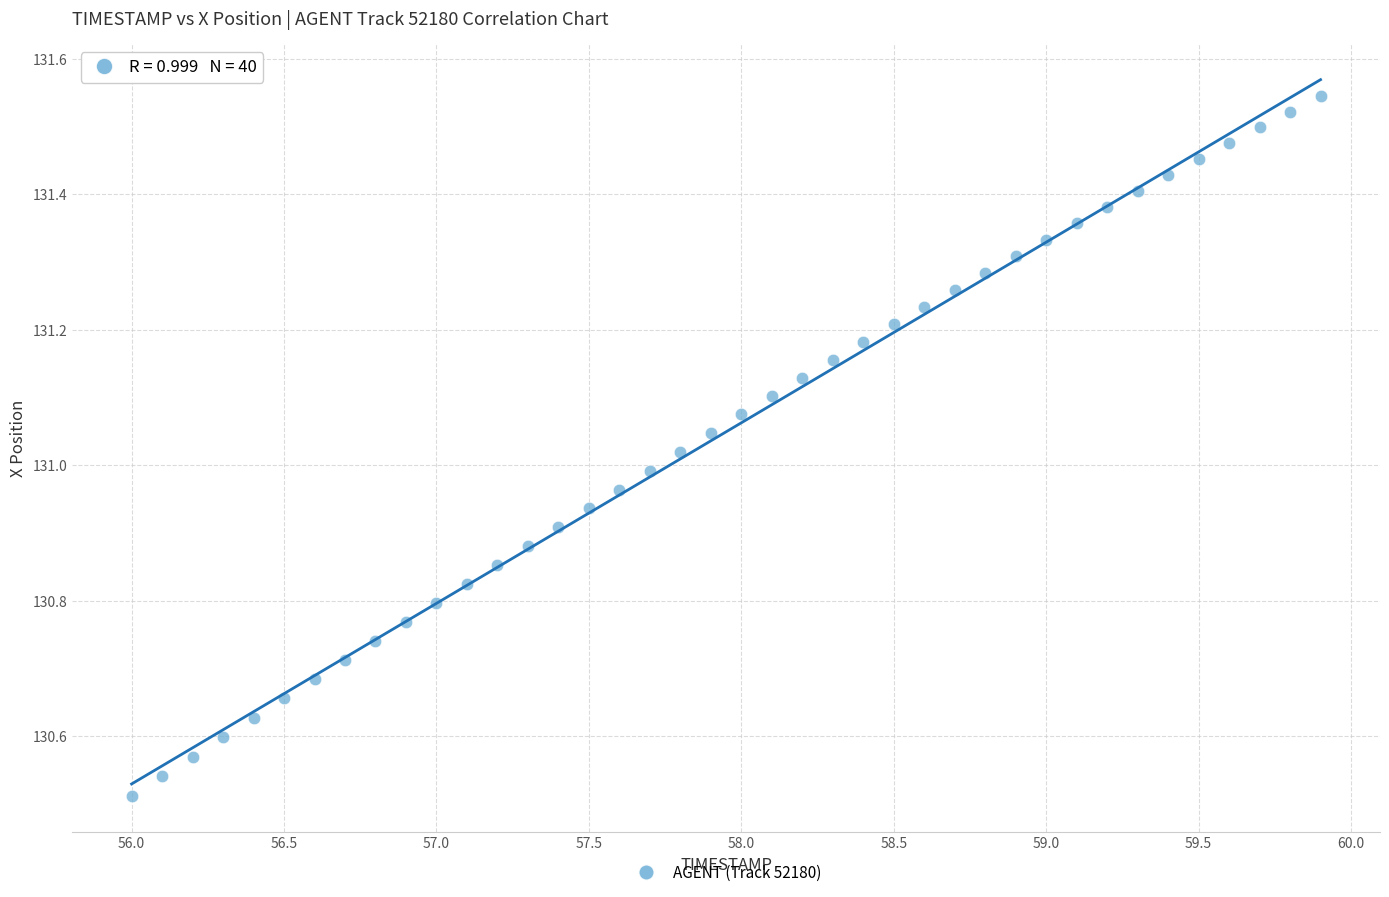

What is the range of X values (max minus min)?

3.9